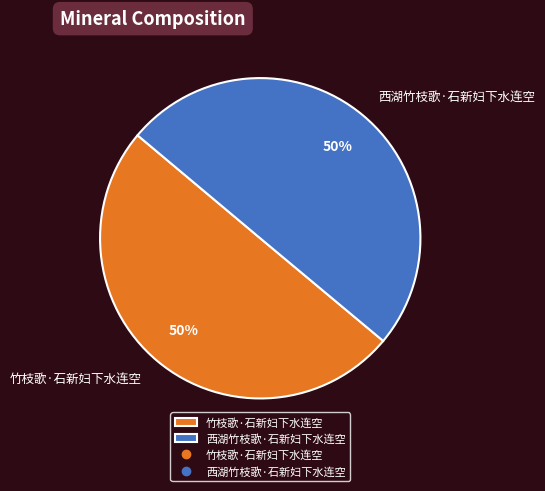

What percentage is the 竹枝歌·石新妇下水连空 slice, to the nearest percent?

50%